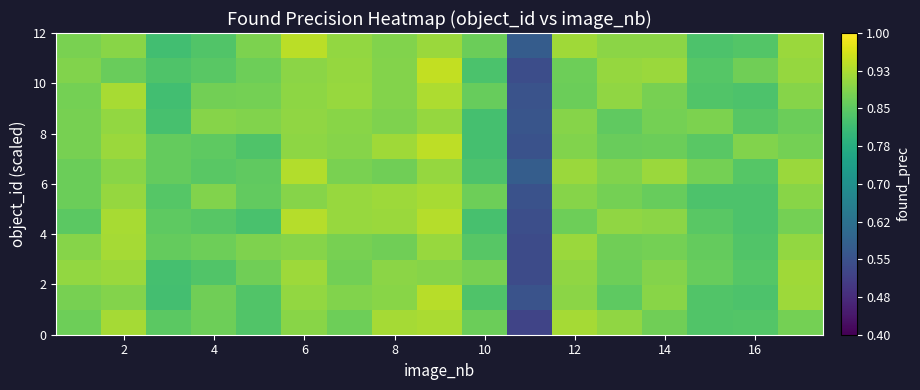

At how many categories does at least one series exceed 0?

17